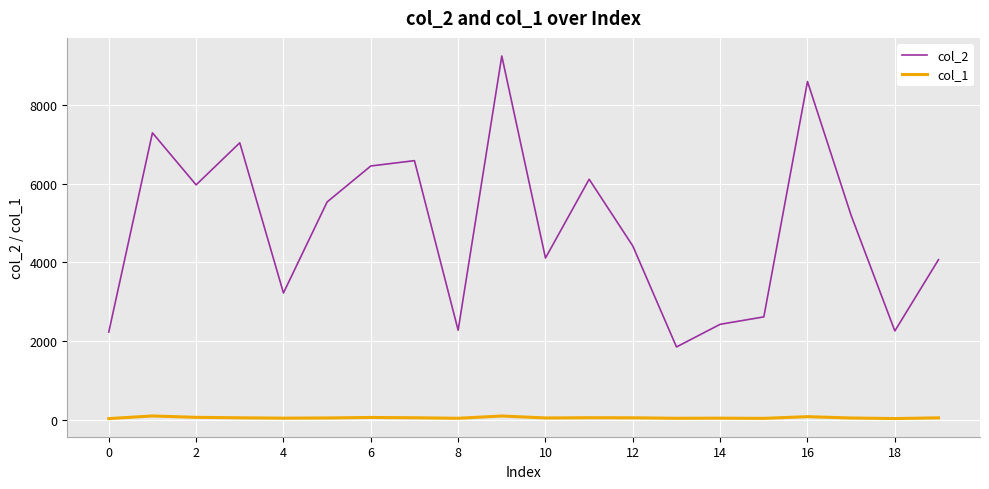

What is the lowest value of the col_2 series?

1848